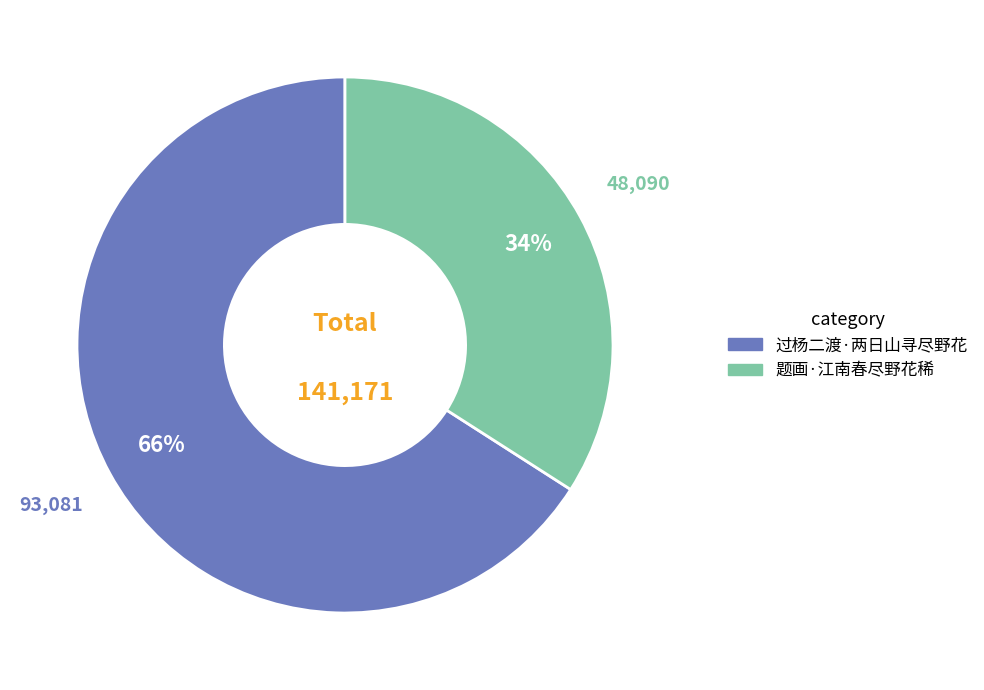

Which category accounts for the majority?

过杨二渡·两日山寻尽野花